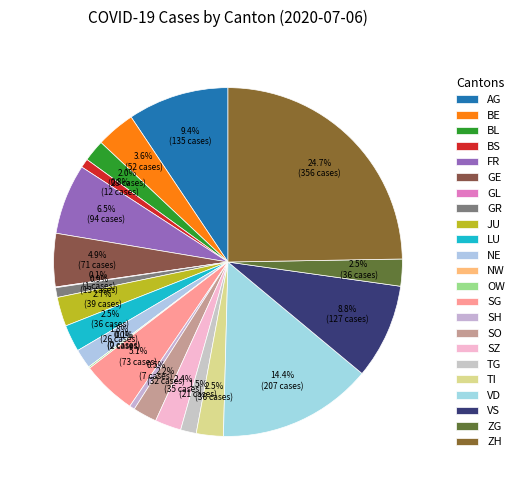

Is SG the majority of the pie?

No